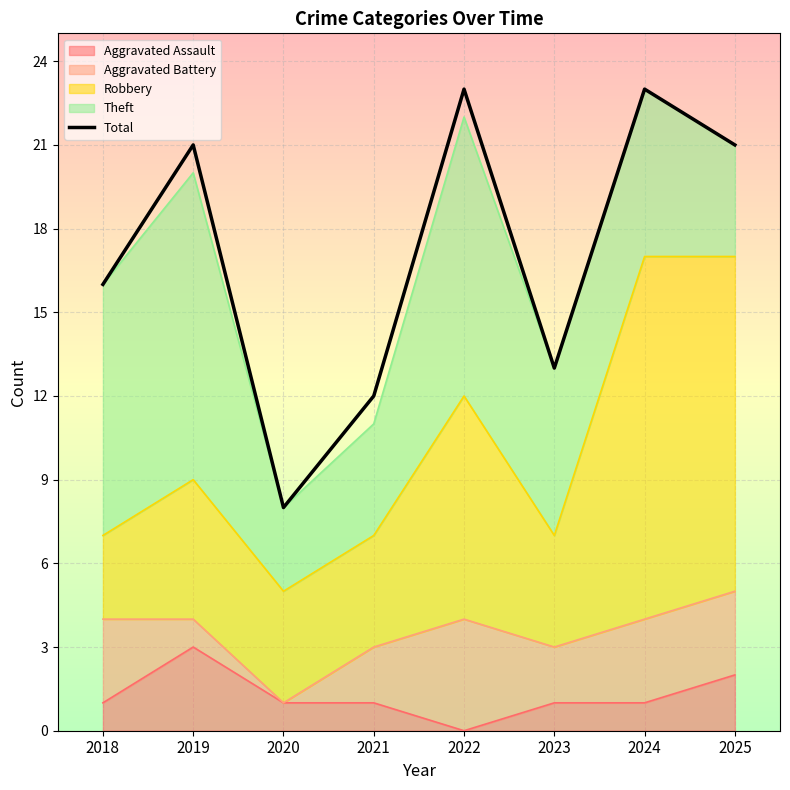

True or false: the data shows 14 at 2020.

False